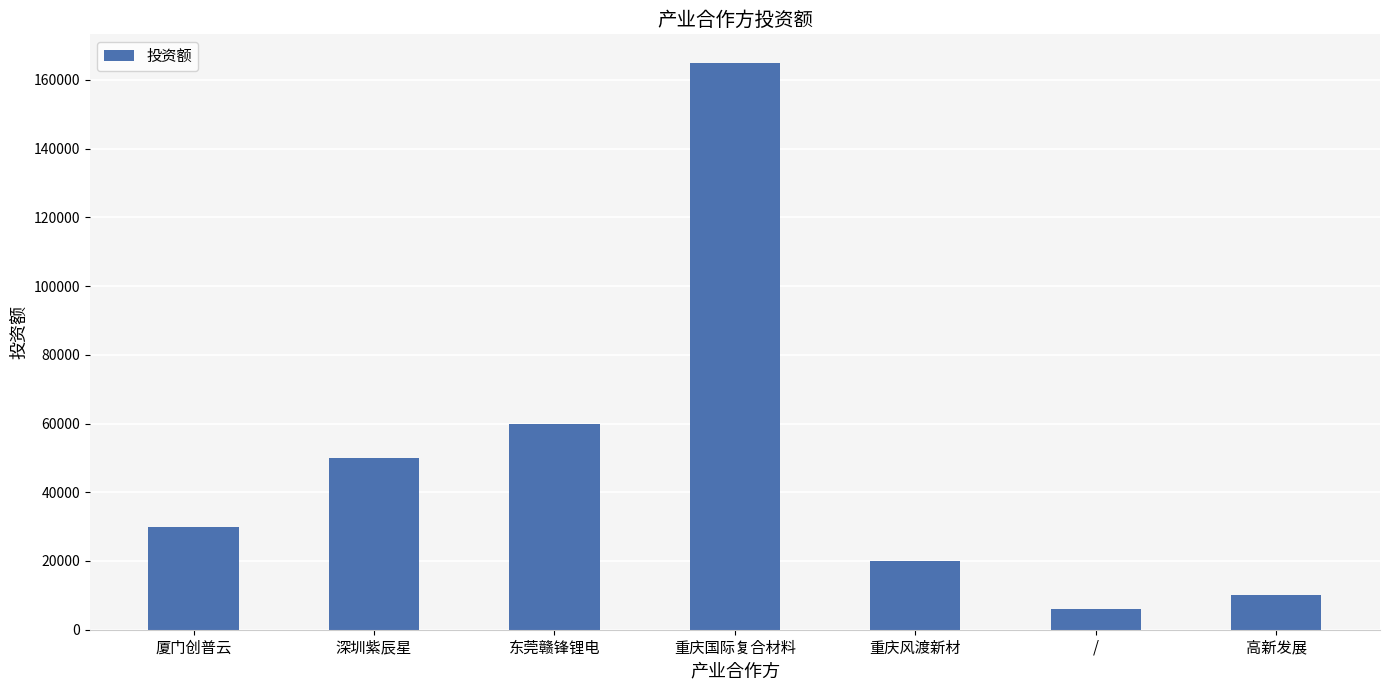

Reading right to left, extract all data points from this chart.

高新发展=10000	/=6000	重庆风渡新材=20000	重庆国际复合材料=165000	东莞赣锋锂电=60000	深圳紫辰星=50000	厦门创普云=30000